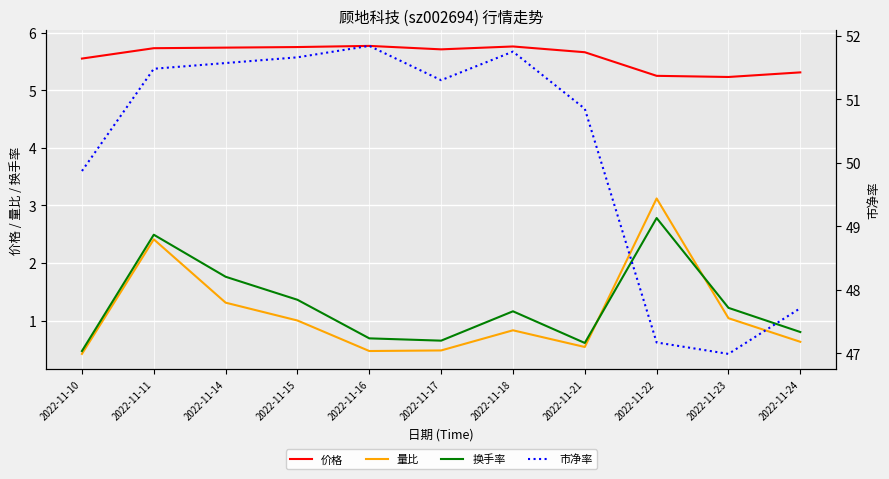

True or false: 换手率 and 市净率 cross at least once.

False